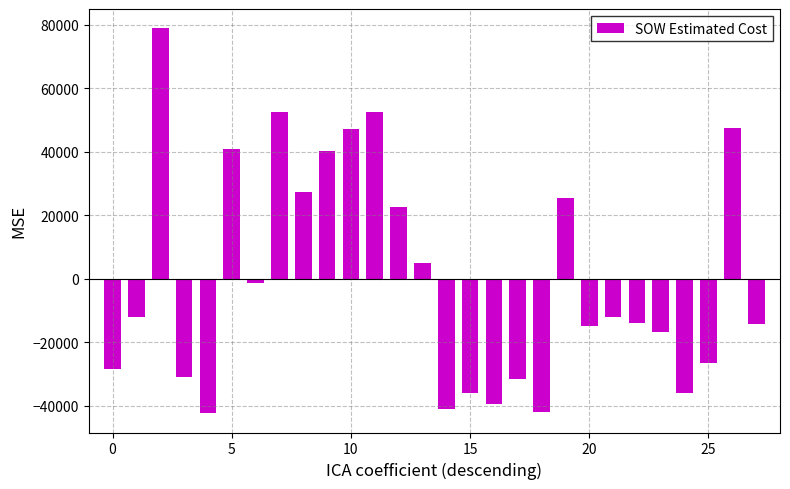

What is the difference between the maximum and second lowest values?

121097.1